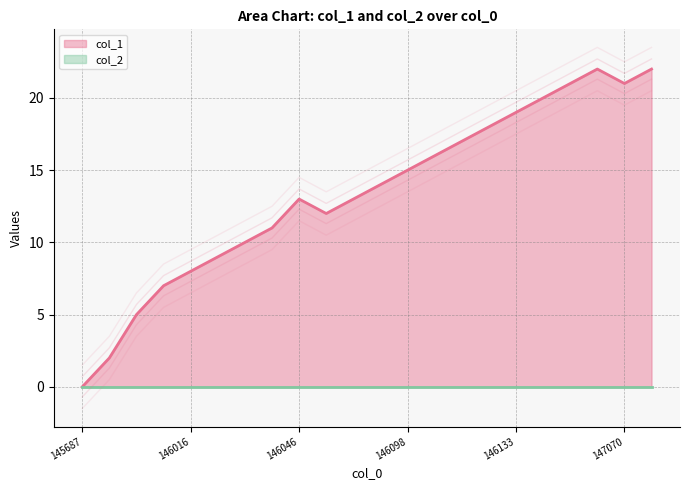

The chart shows a value of 8 at 146016. True or false?

True